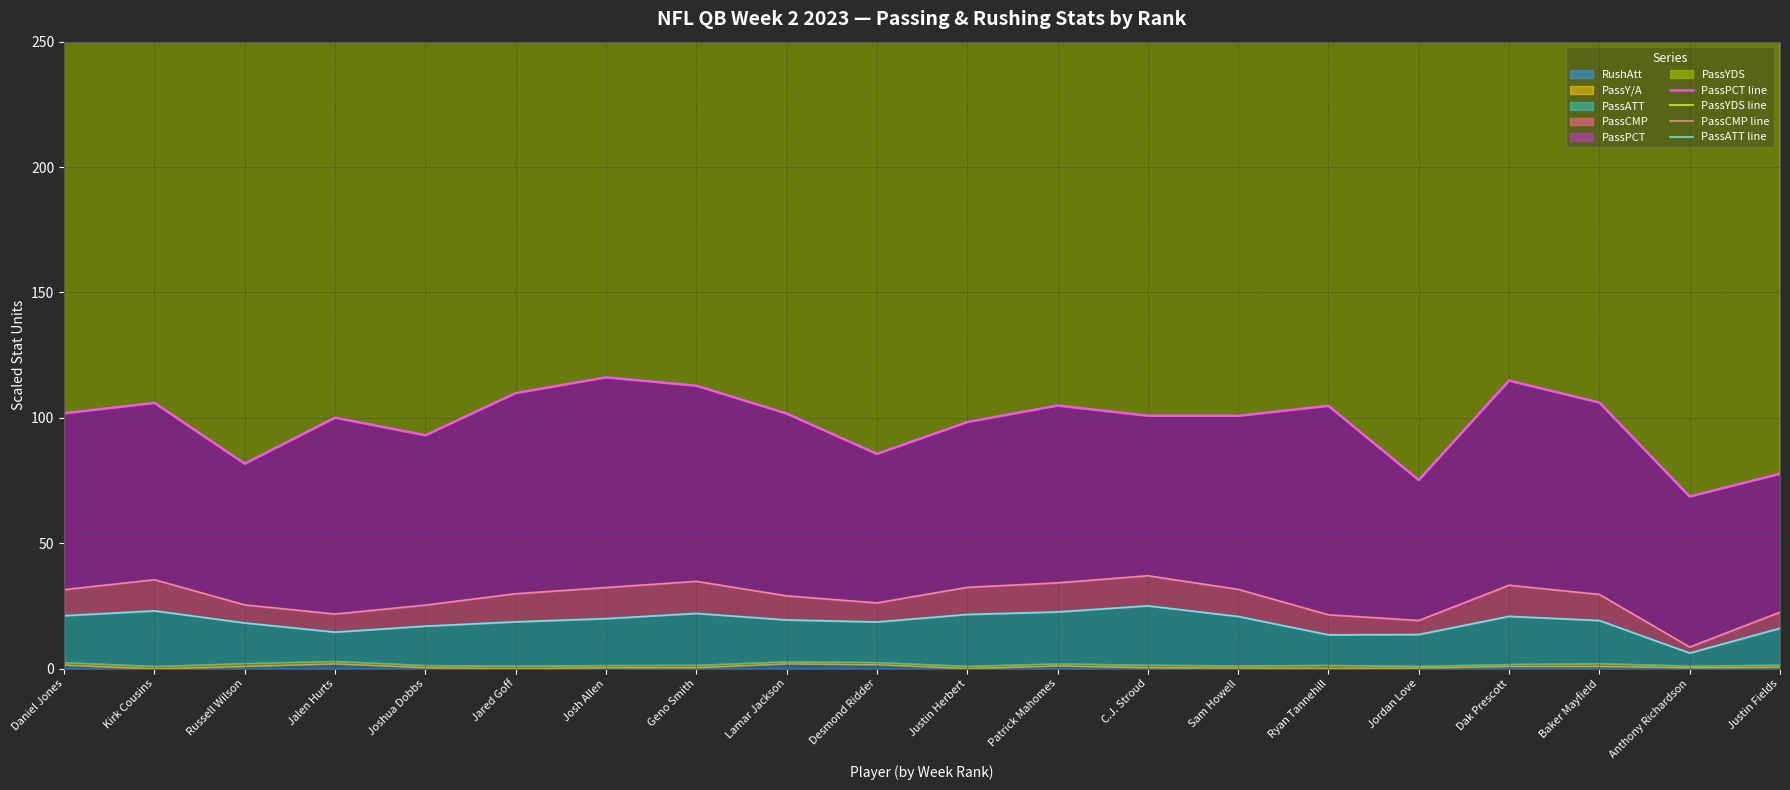

What is the value of the PassYDS line point at the 5th from the left?

1005.0